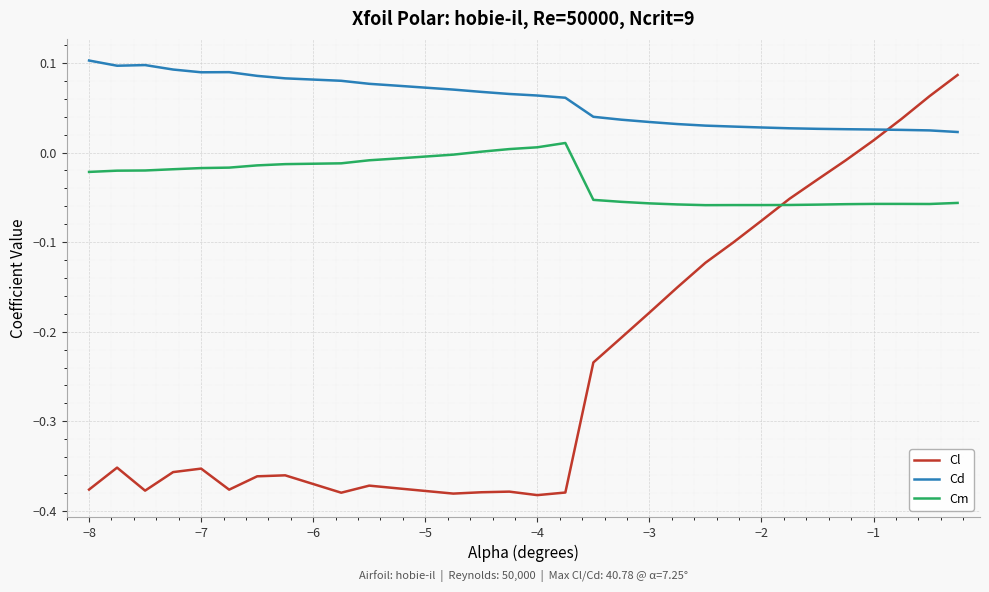

How many lines are shown in the chart?

3